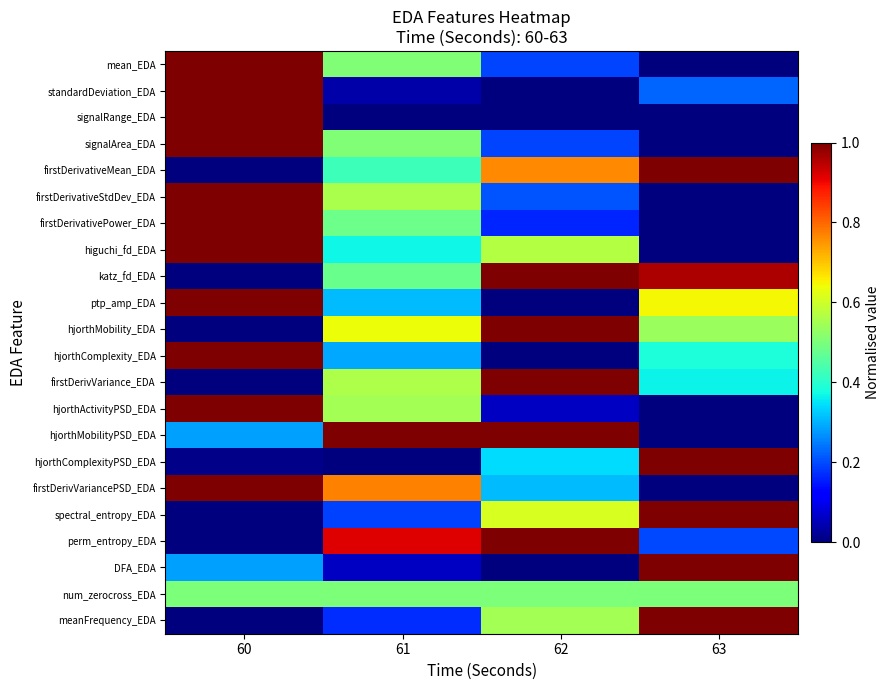

Which label corresponds to the smallest value in the chart?

63